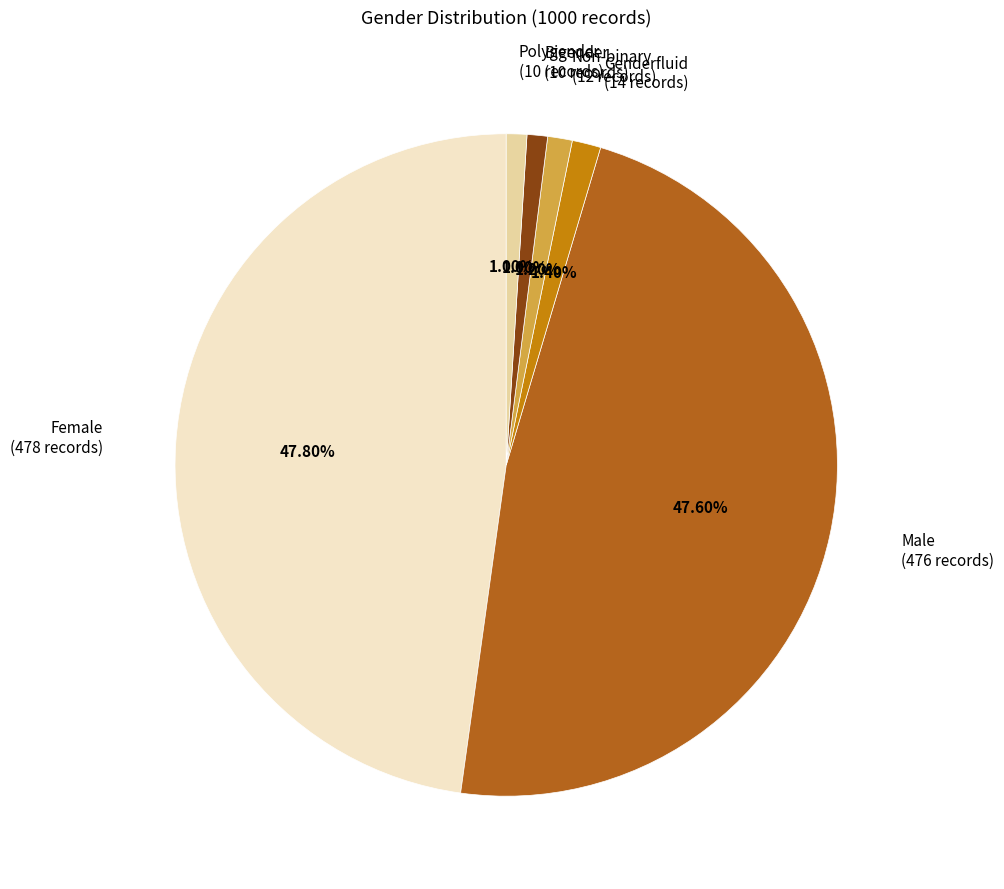

Is there a majority slice in this chart?

No